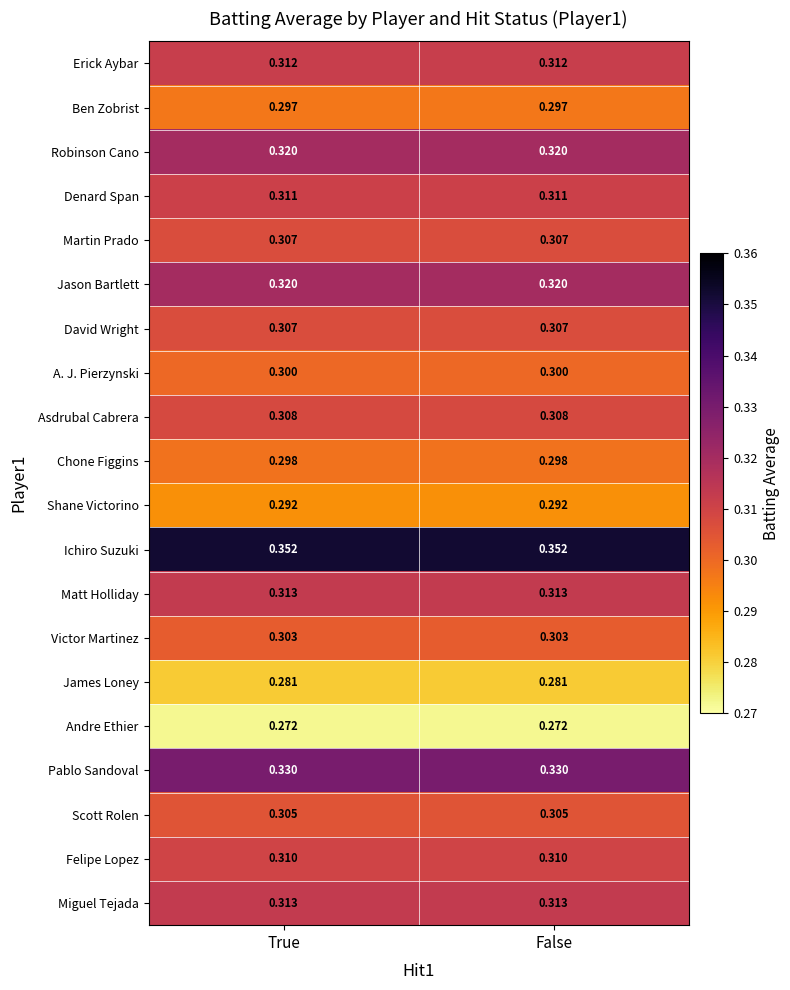

Which series has the largest total across all categories?

Ichiro Suzuki